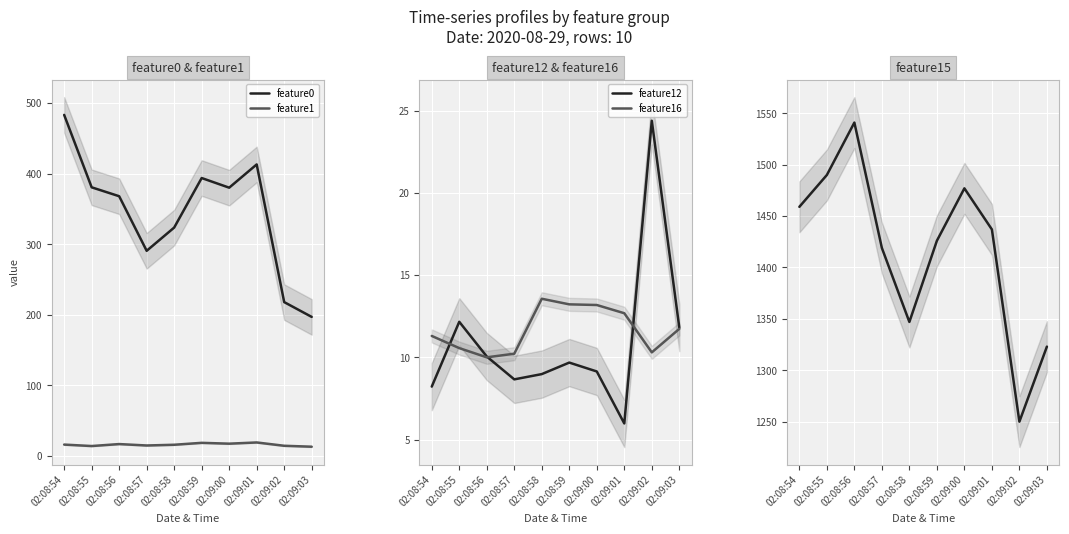

True or false: feature15 has more than 0 interior local peaks.

True